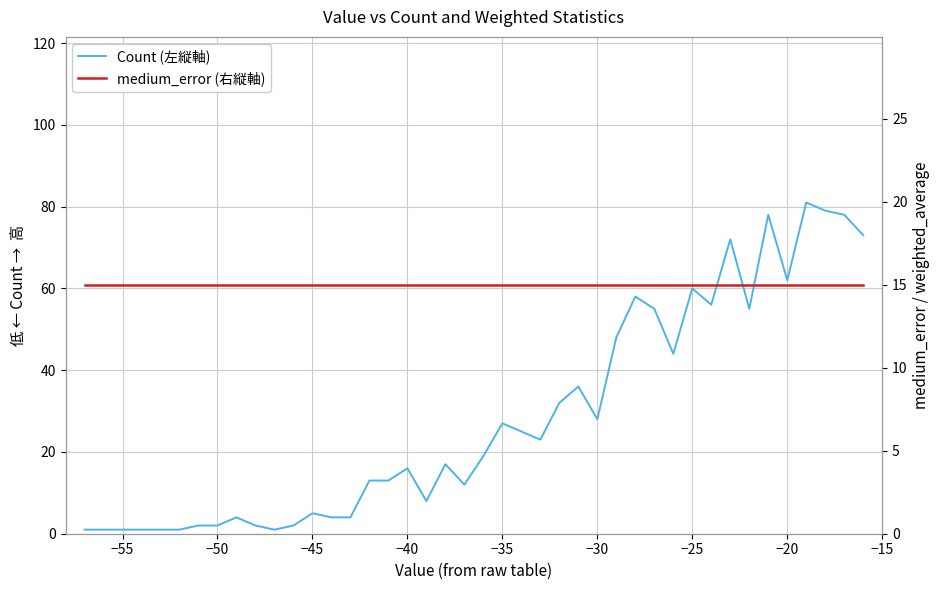

True or false: medium_error (右縦軸) and Count (左縦軸) cross at least once.

True